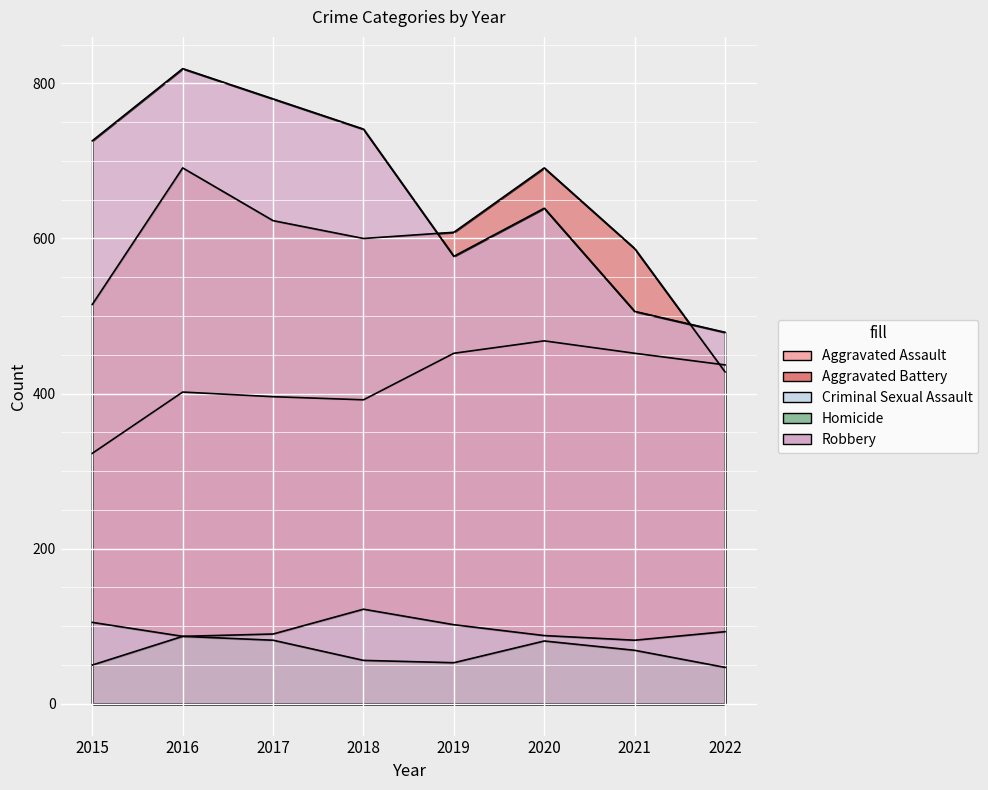

Which category has the highest value in the Aggravated Battery series?

2016